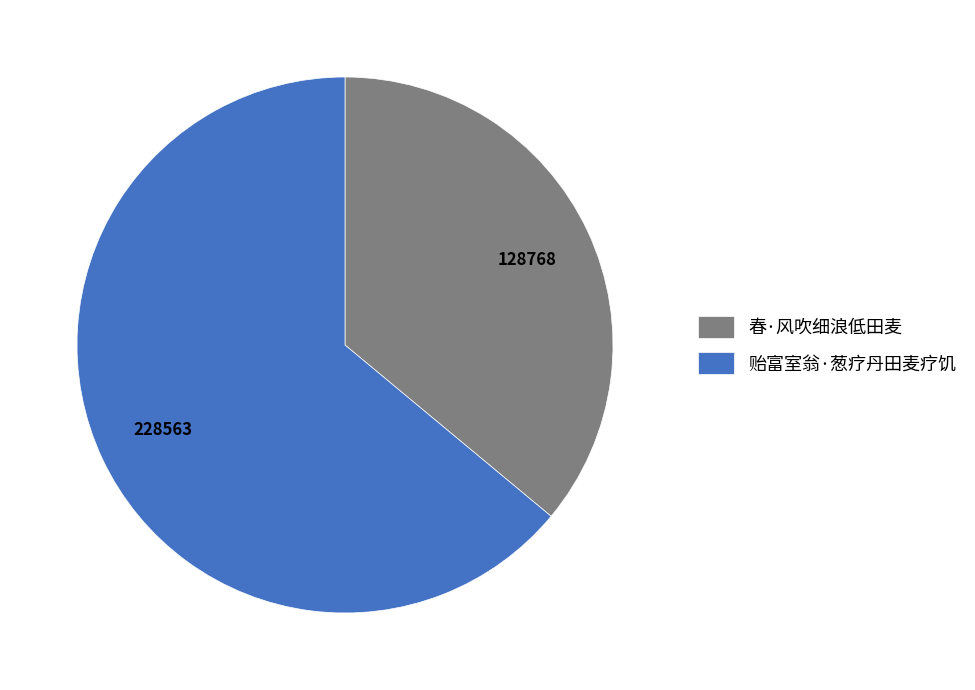

Which category has the smallest portion of the pie?

春·风吹细浪低田麦